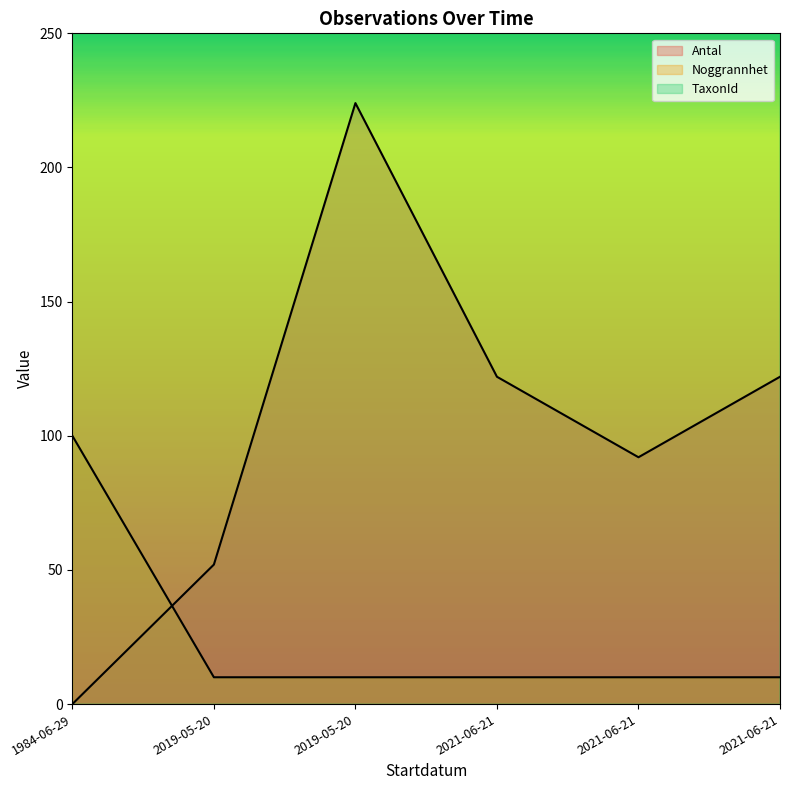

Is it true that Antal equals 219 at 2021-06-21?

False